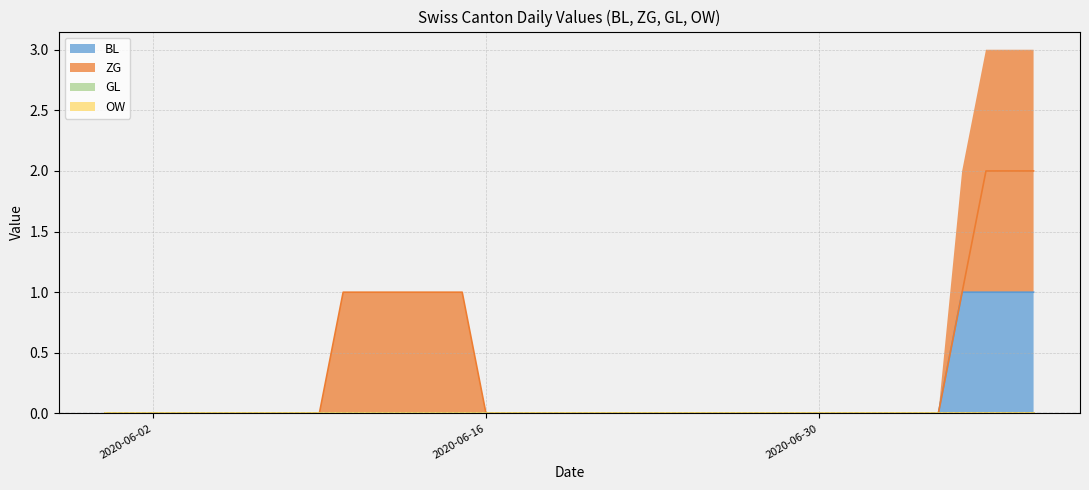

What is the total value across all series at 2020-06-11?

1